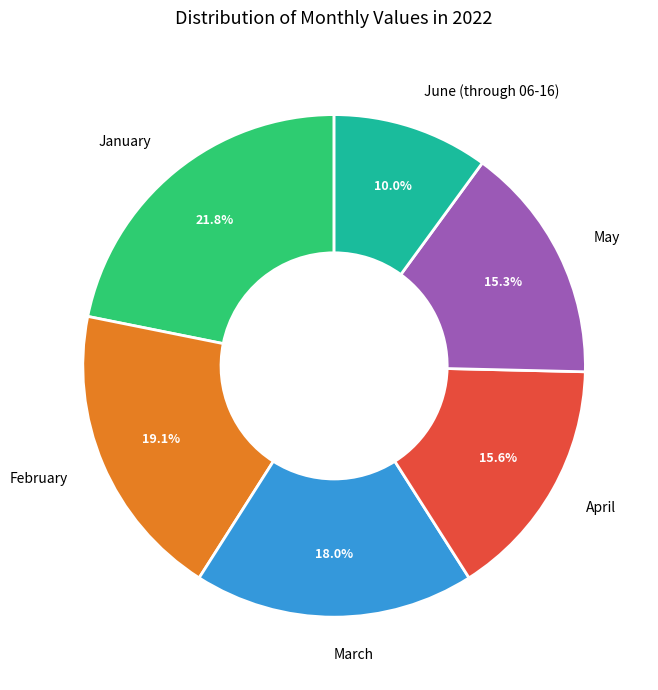

What percentage do March and May together represent?

33.4%